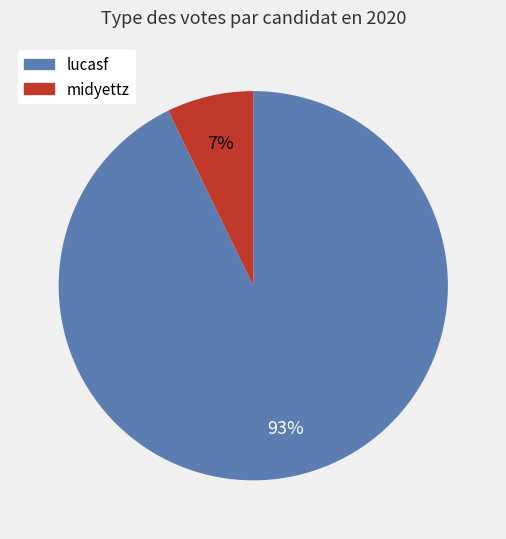

True or false: lucasf accounts for 99% of the total.

False